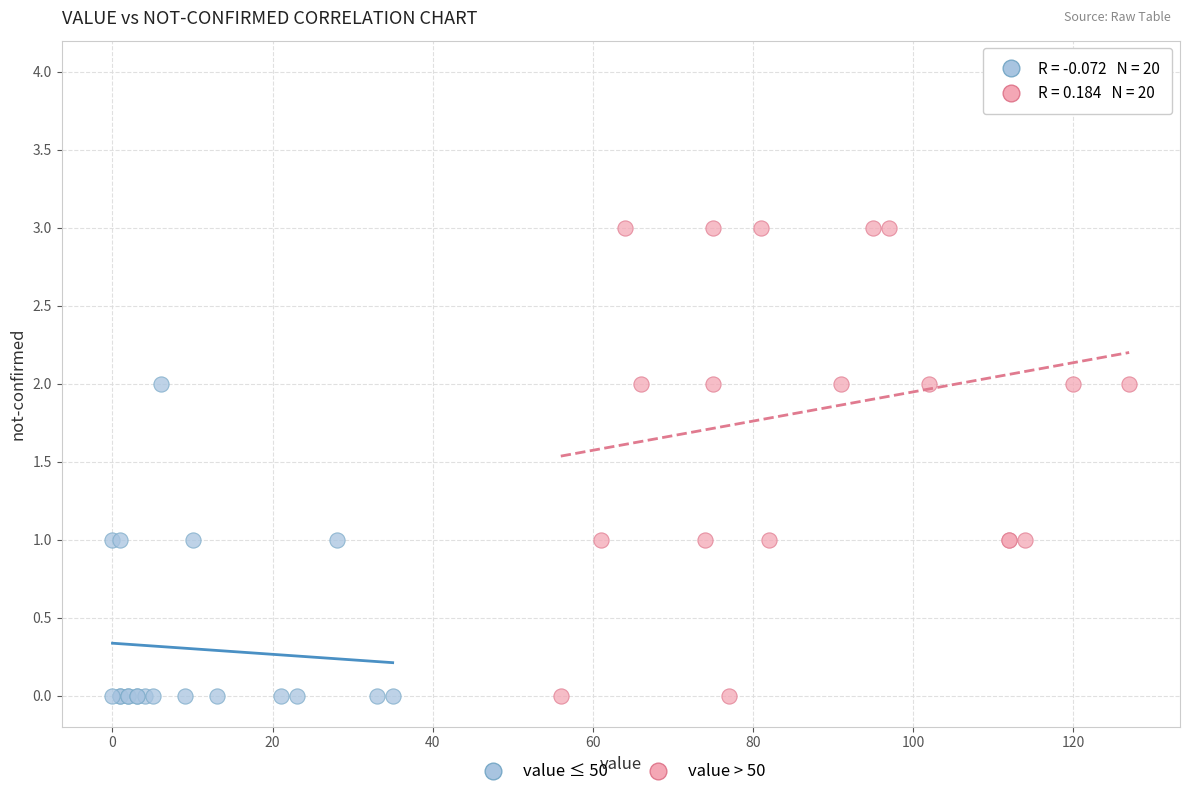

What are all the series names shown in the legend?

value ≤ 50, value > 50